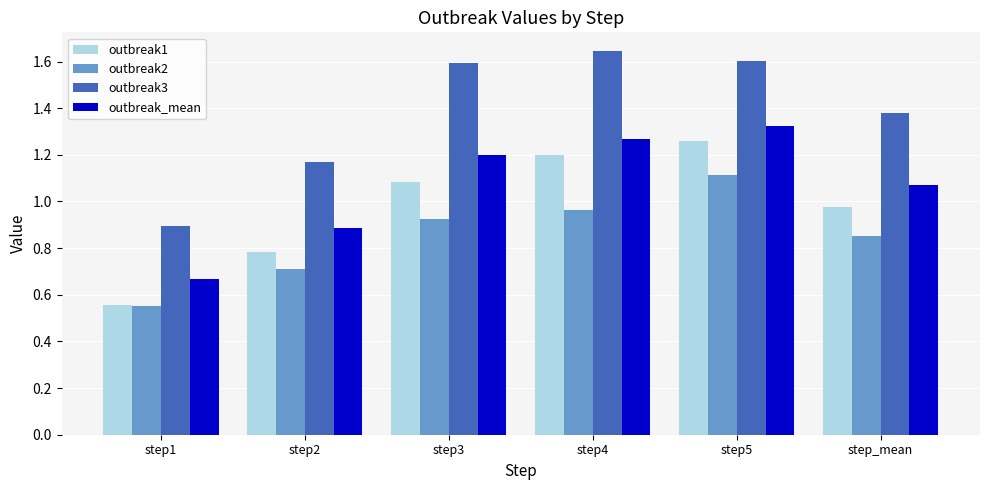

Which series has the largest total across all categories?

outbreak3